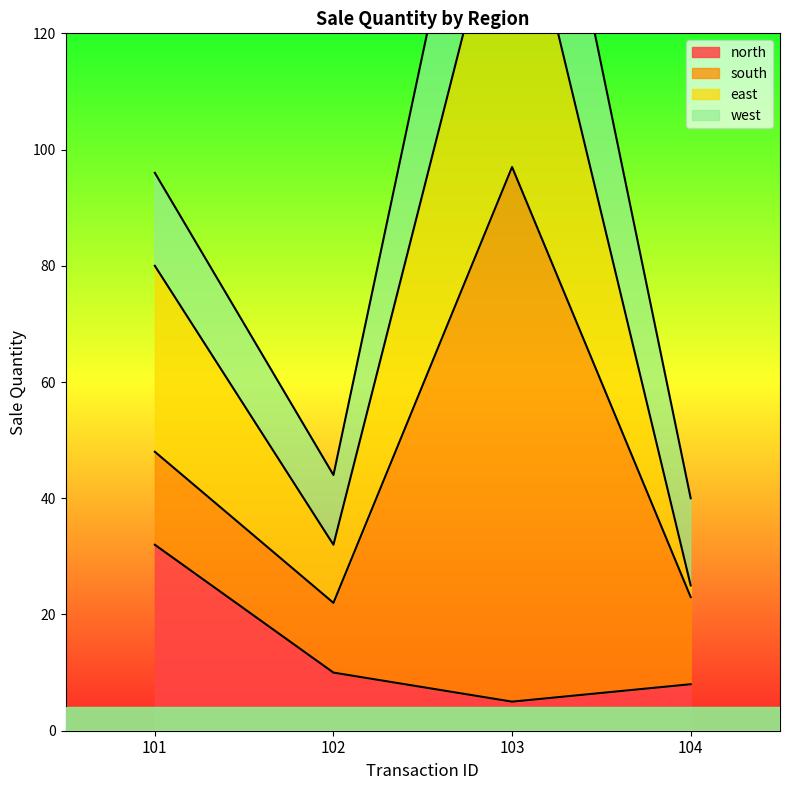

Which series changed the most between 102 and 104?

east